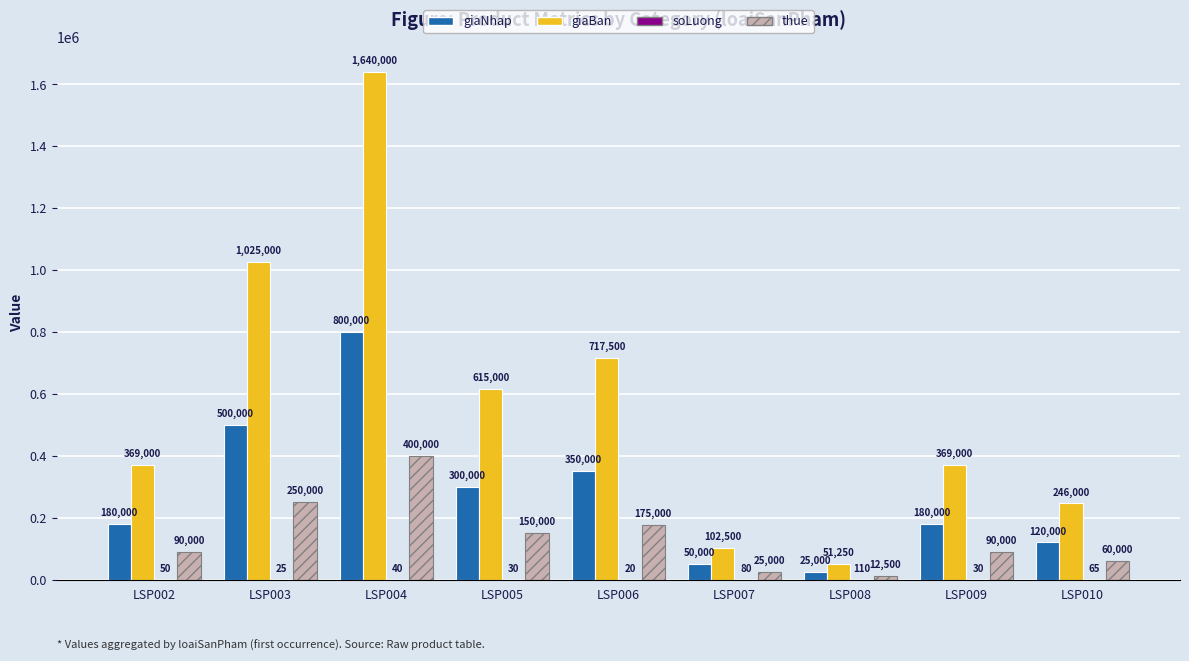

What is the sum of the giaBan values at LSP007 and LSP003?

1127500